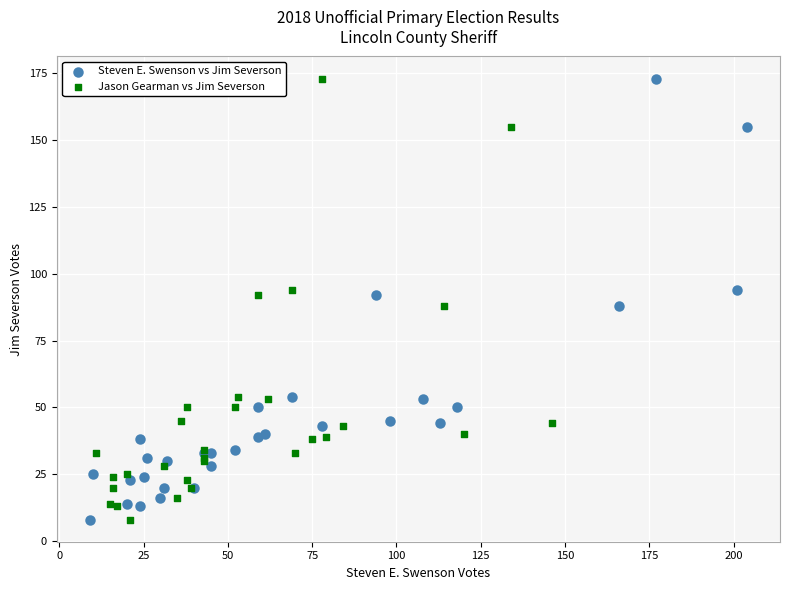

What are all the series names shown in the legend?

Steven E. Swenson vs Jim Severson, Jason Gearman vs Jim Severson